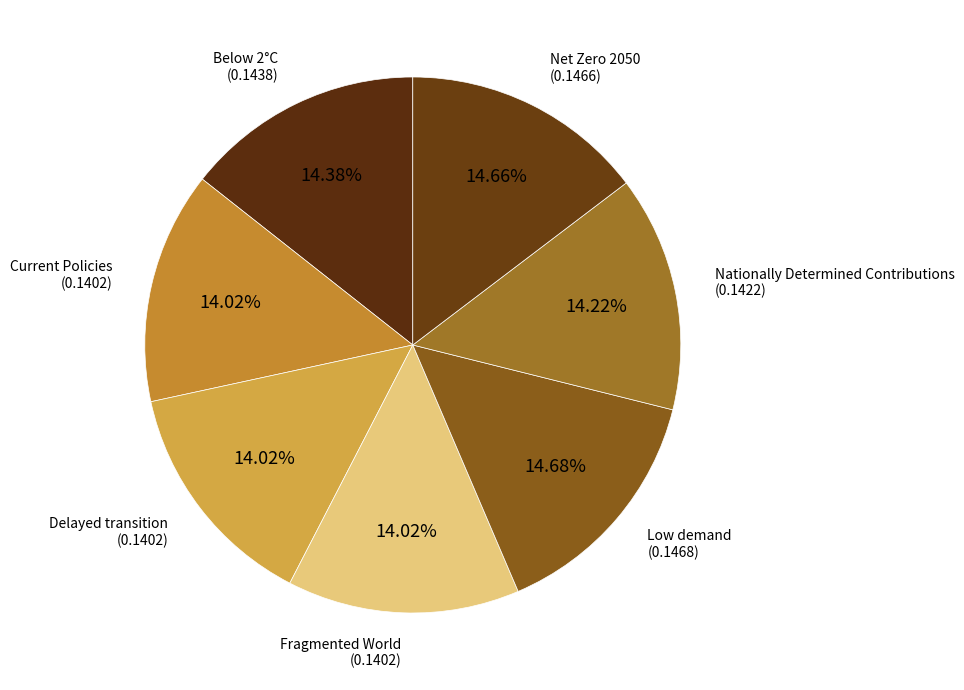

What is the total percentage of Delayed transition and Current Policies?

28.0%